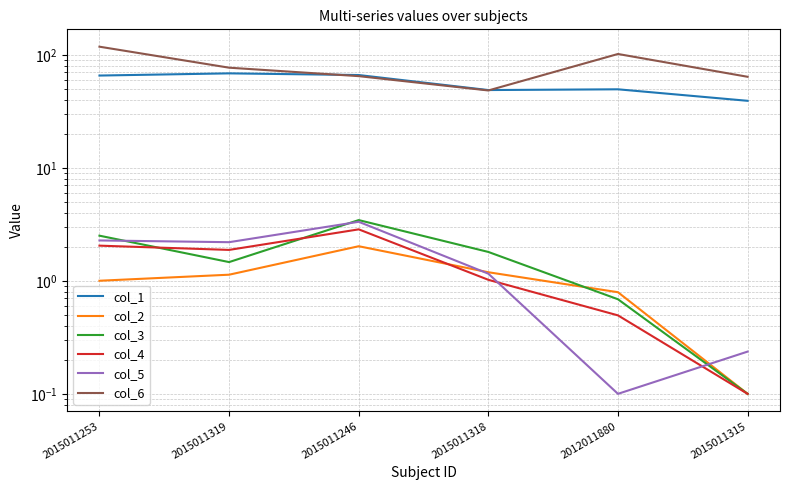

In col_4, how many points are higher than both neighbors (excluding endpoints)?

1